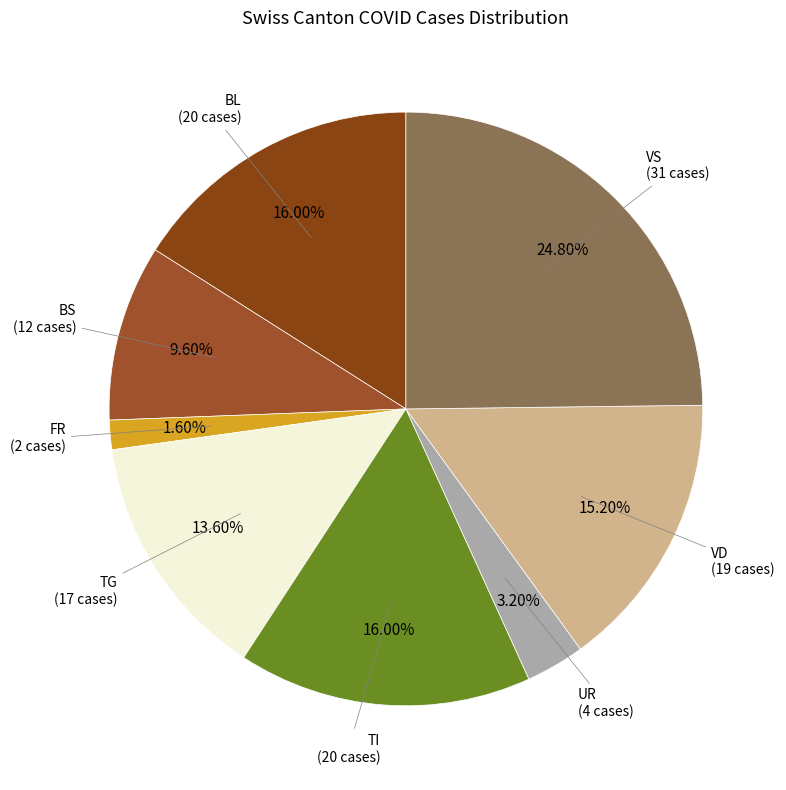

To the nearest percent, what is the average slice percentage?

12%